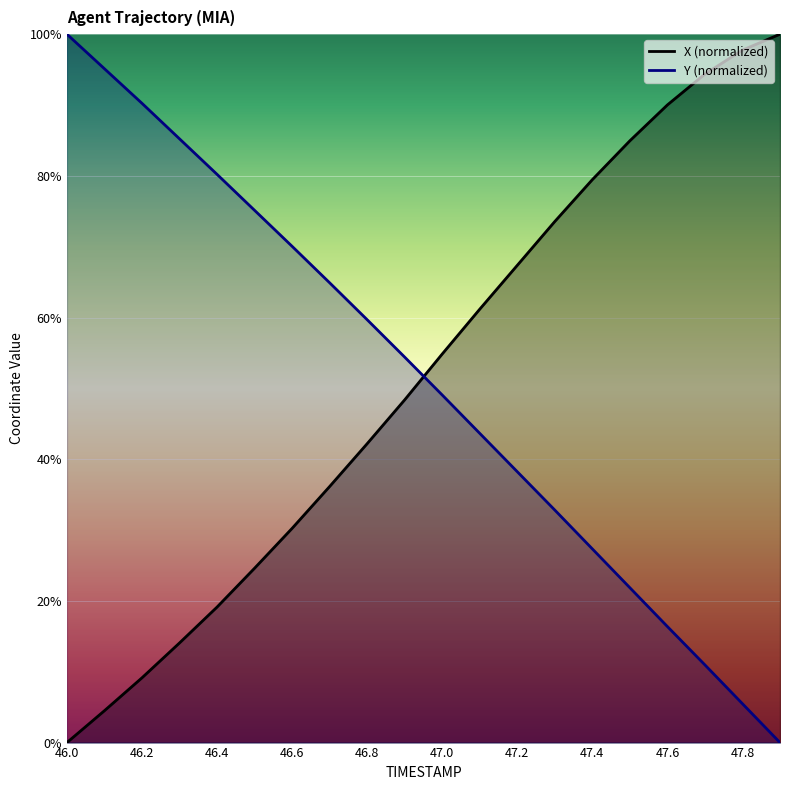

True or false: Y has a value of 22.6 at 46.1.

False